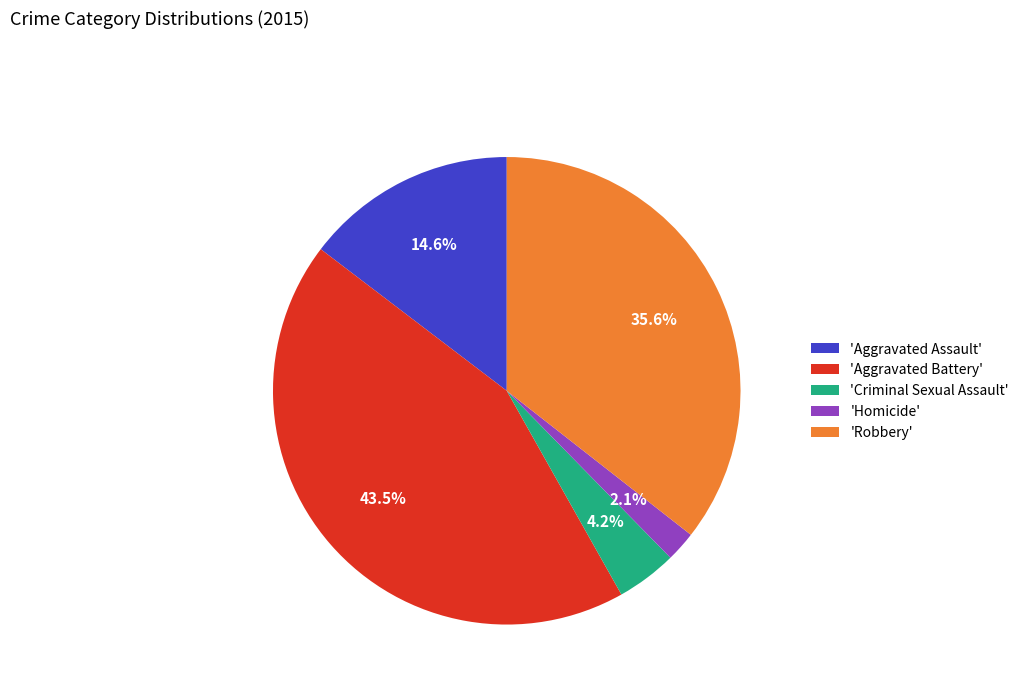

To the nearest percent, what is the difference between the largest and smallest slice percentages?

41%